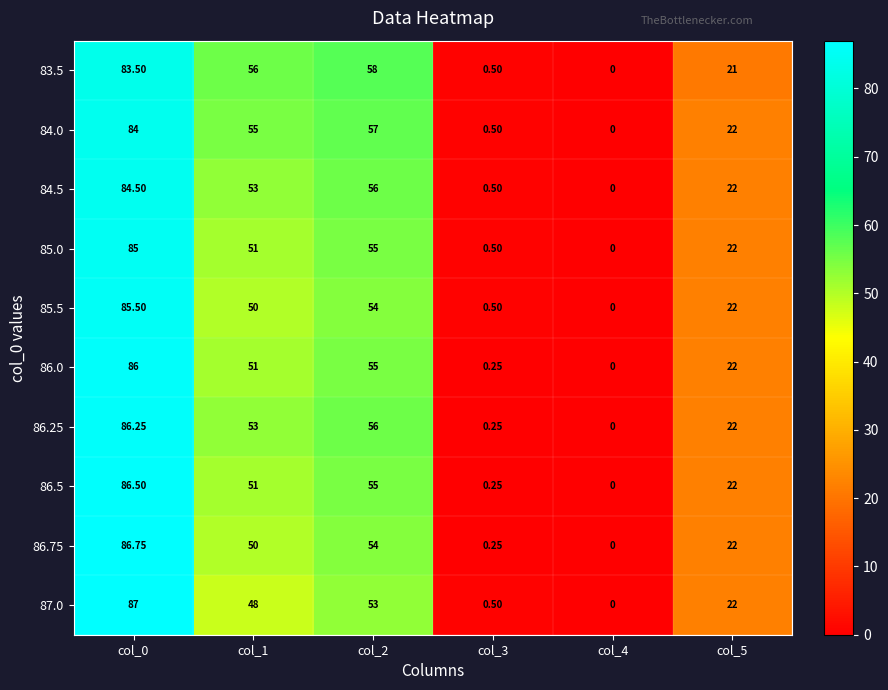

What is the total value across all series at col_5?

219.0